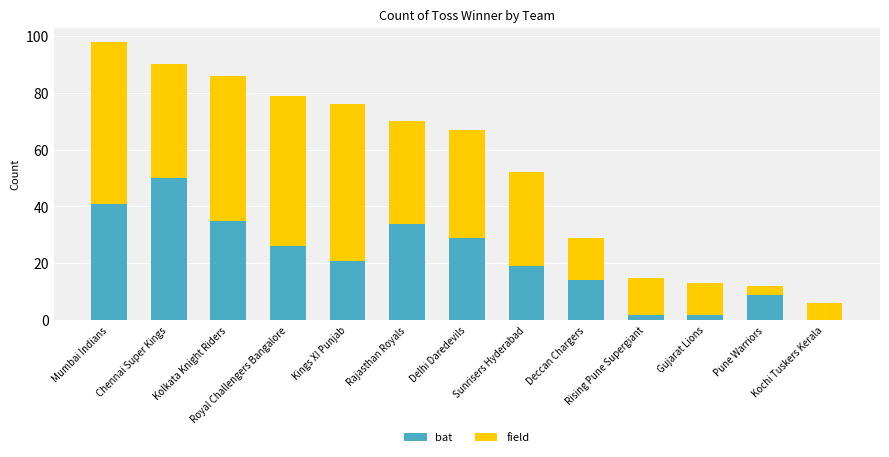

What is the total value across all series at Mumbai Indians?

98